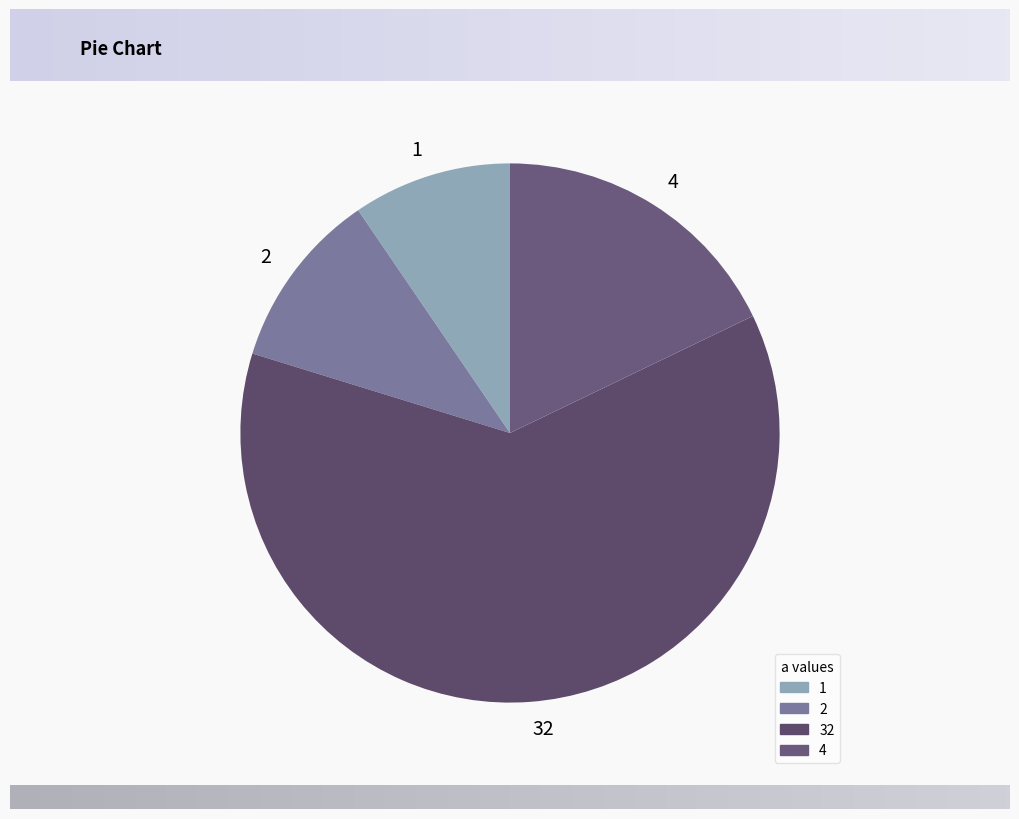

What is the ratio of the value at 4 to the value at 1?

1.9